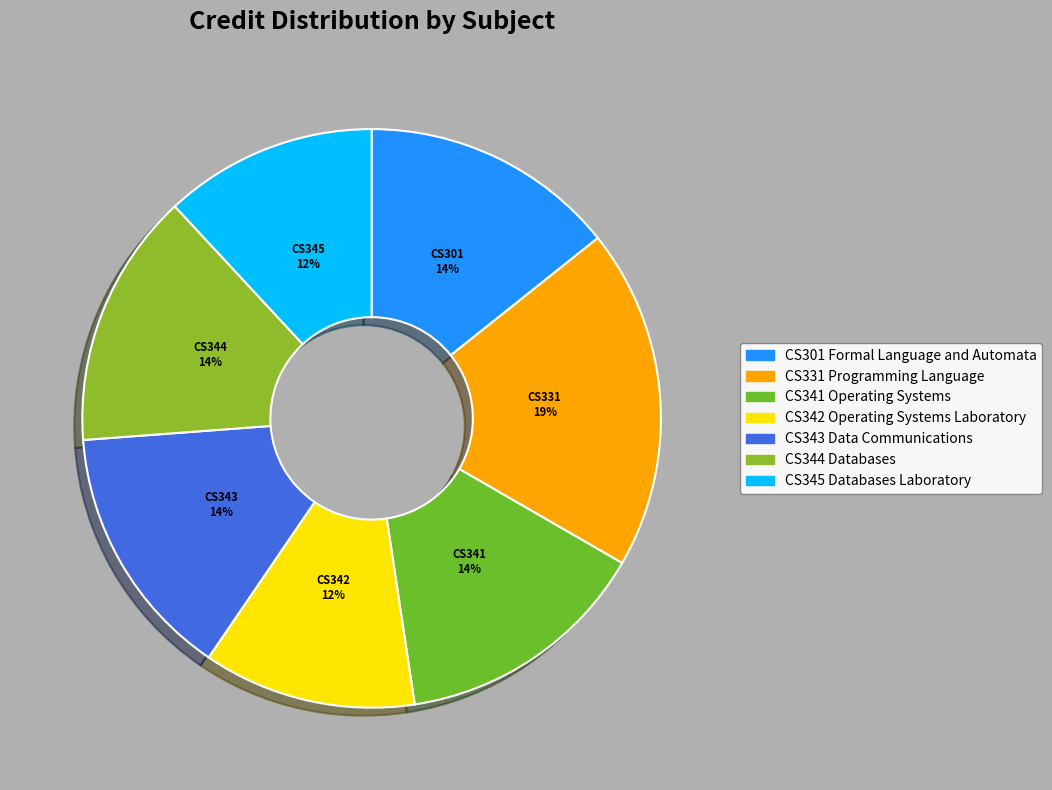

Count the number of slices in the pie.

7